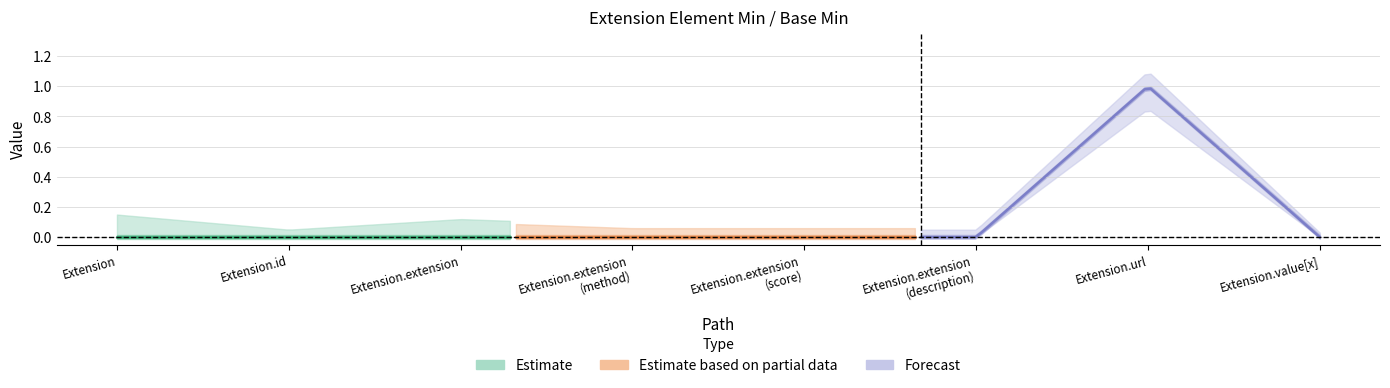

At which label is Base Min closest to 0?

Extension